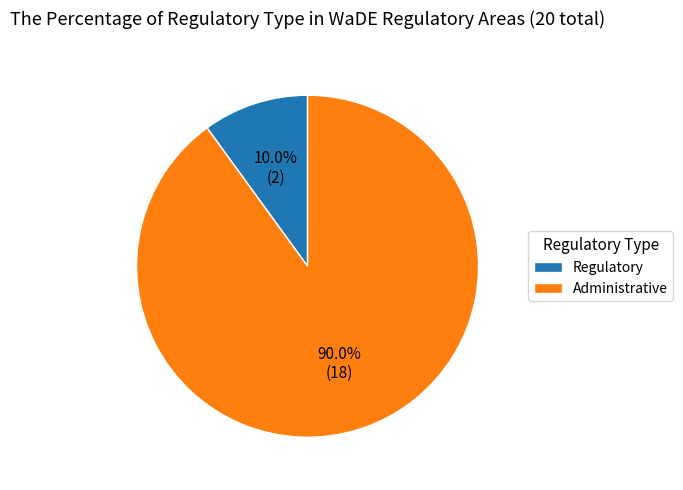

To the nearest percent, what is the difference between the Administrative and Regulatory slice percentages?

80%